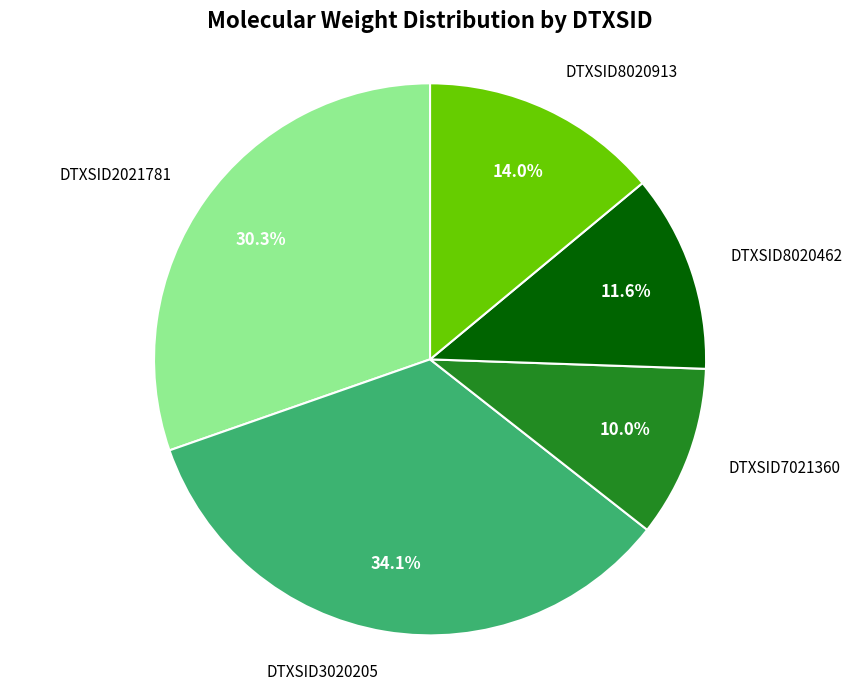

Is it true that DTXSID8020462 is 21% of the pie?

False